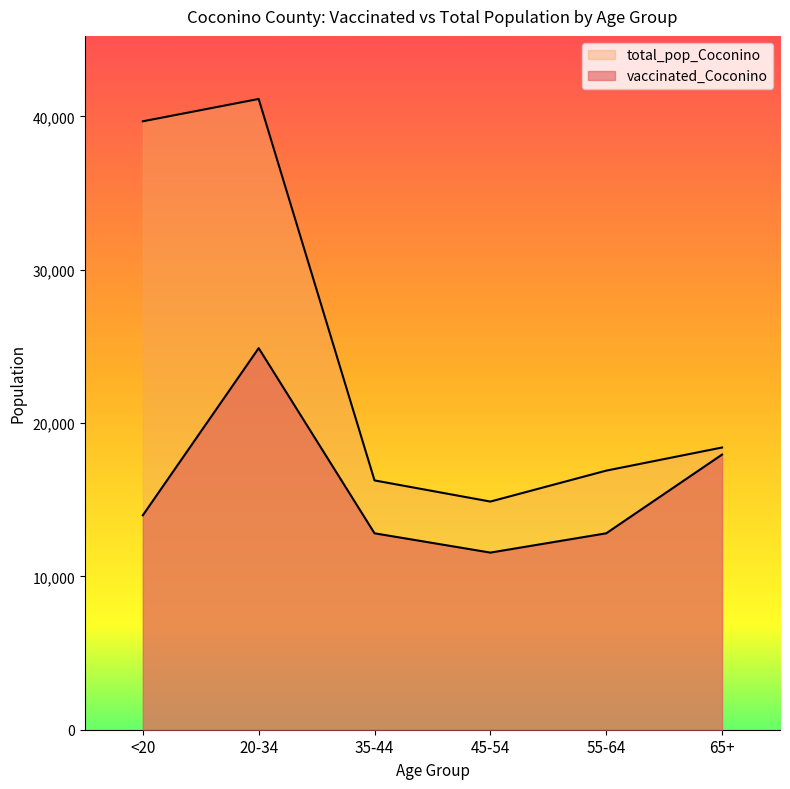

True or false: total_pop_Coconino and vaccinated_Coconino intersect in this chart.

False